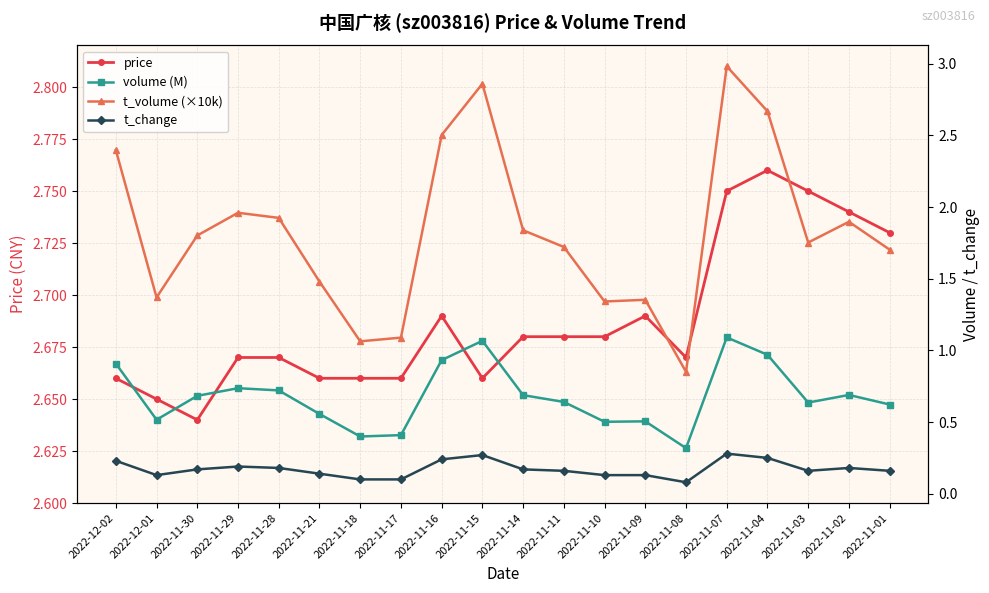

Rank the series by their maximum value, from highest to lowest.

t_volume (×10k), price, volume (M), t_change